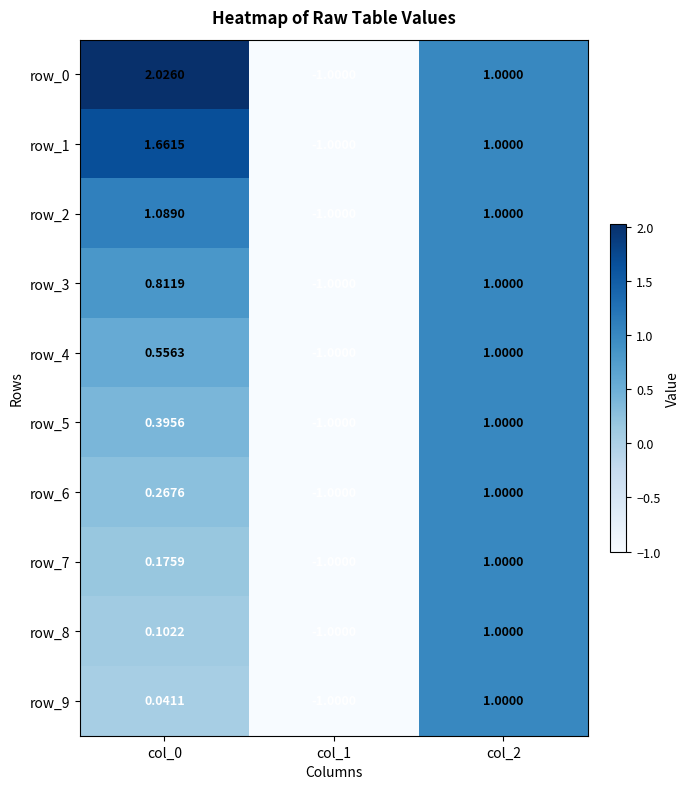

How many values in row_2 are below zero?

1